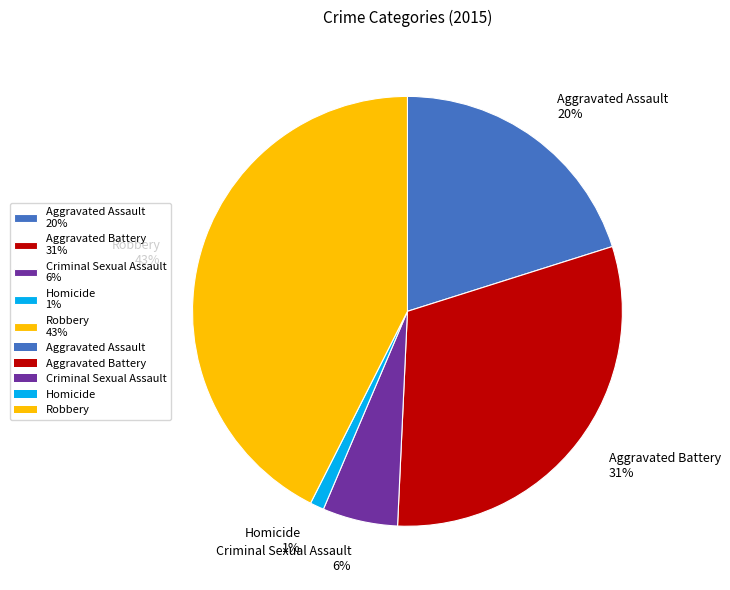

Which category has the smallest portion of the pie?

Homicide